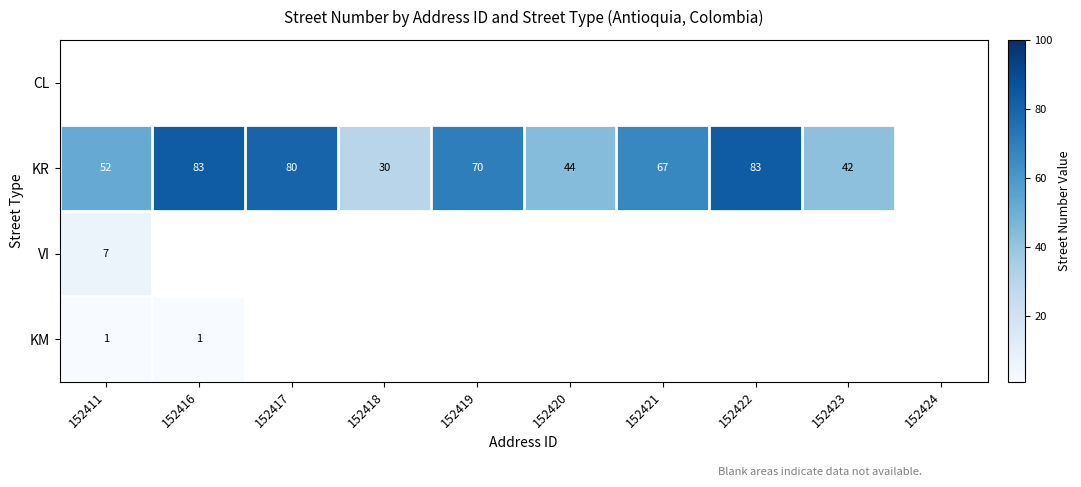

What is the maximum value shown in the chart?

83.0